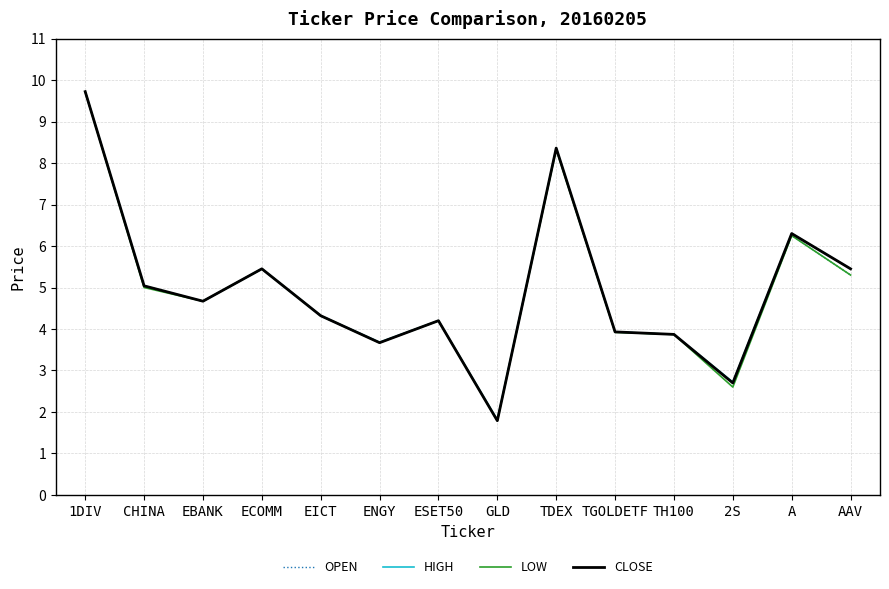

Is the value of OPEN at CHINA greater than the value of CLOSE at EBANK?

Yes